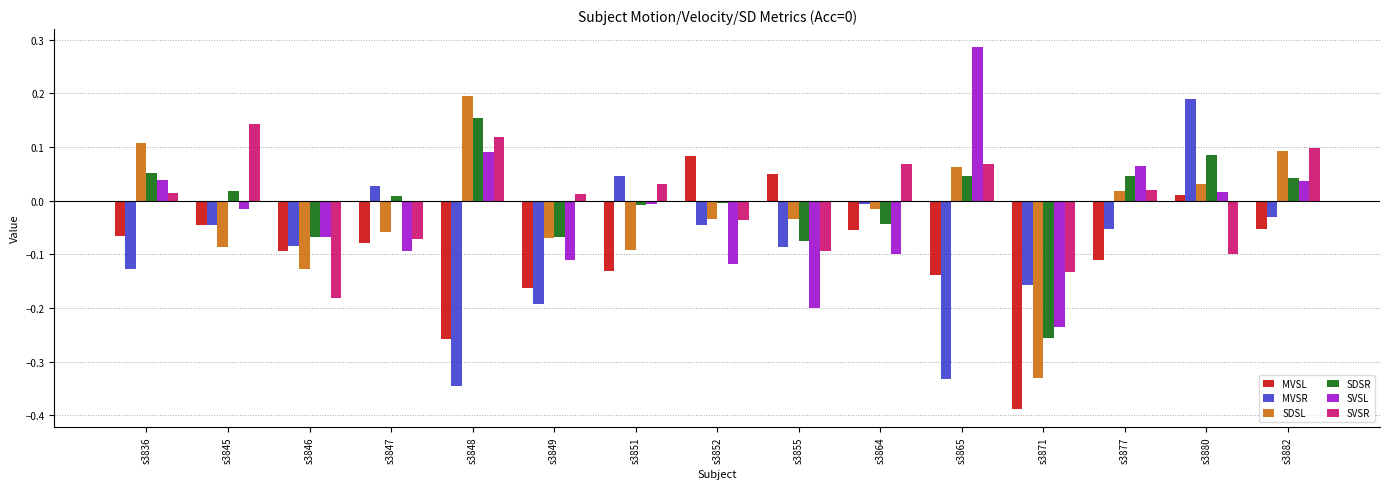

At which category does the chart reach its peak across all series?

s3865